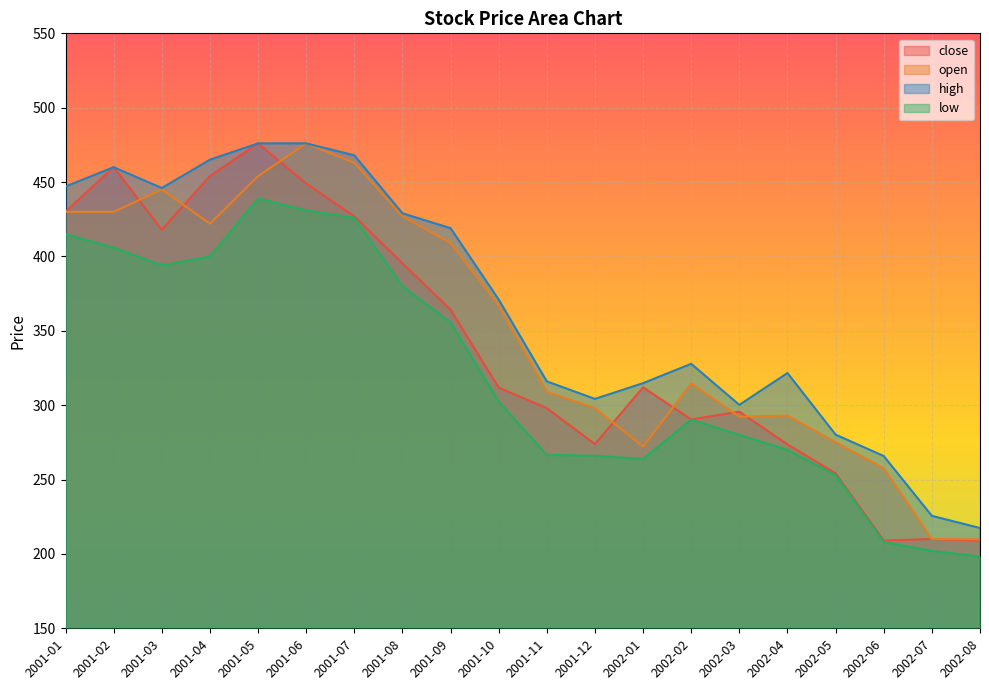

What is the label of the 19th point from the right?

2001-02